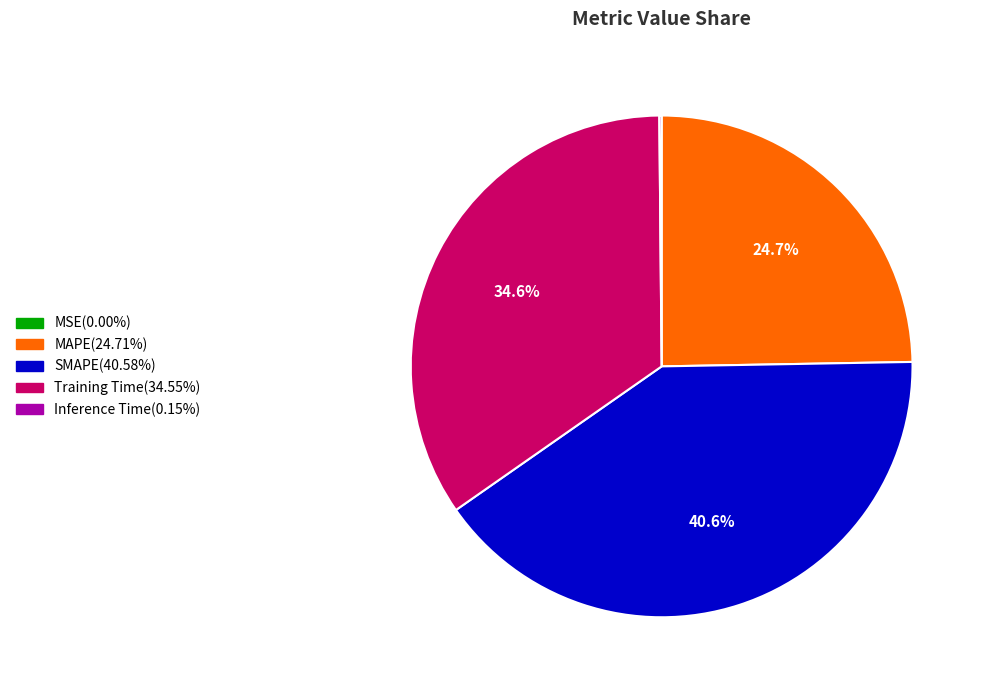

To the nearest percent, what portion does Training Time represent?

35%